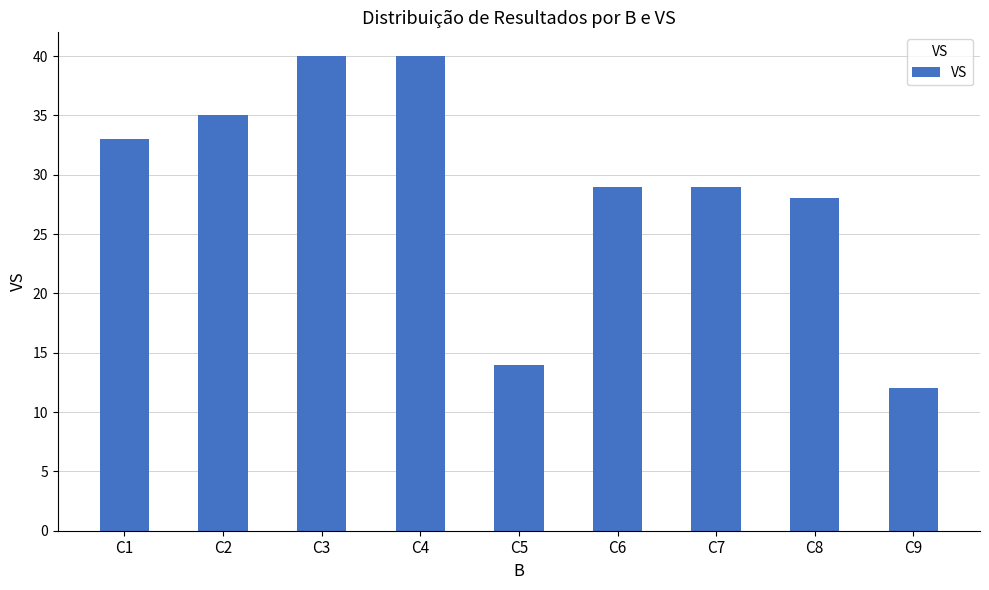

Between C6 and C1, which is larger?

C1